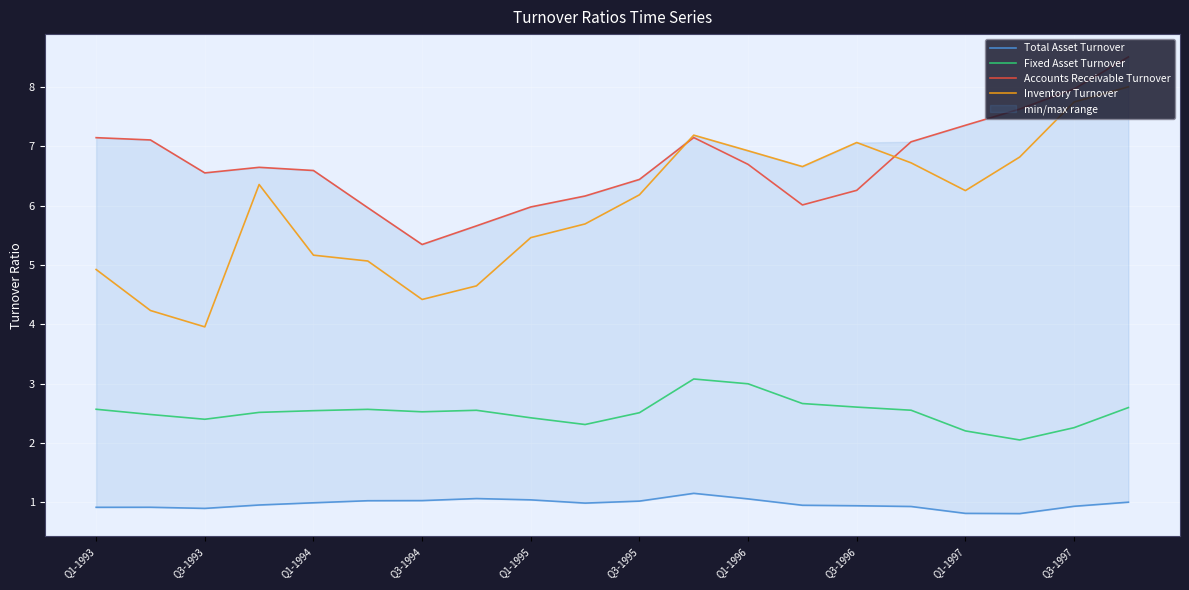

How many categories are shown in the chart?

20